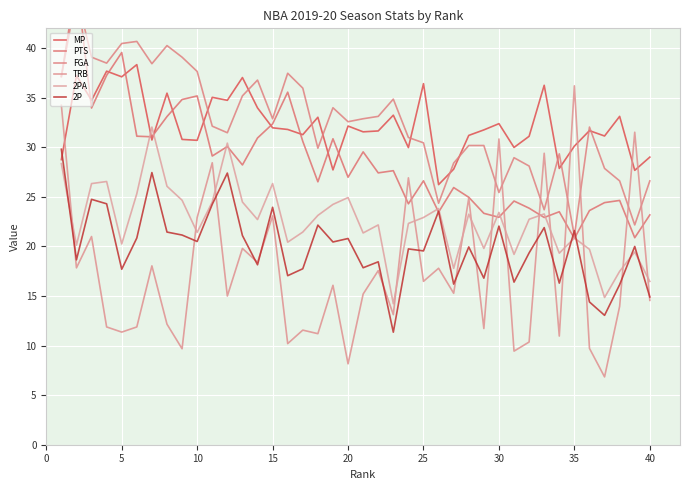

In MP, how many points are lower than both neighbors (excluding endpoints)?

14